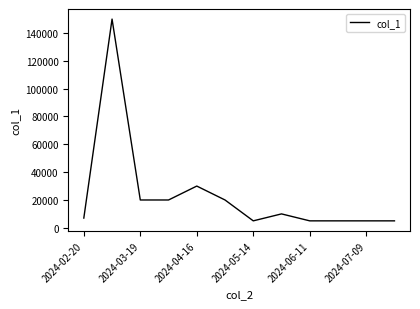

What is the difference between the maximum and minimum values?

145000